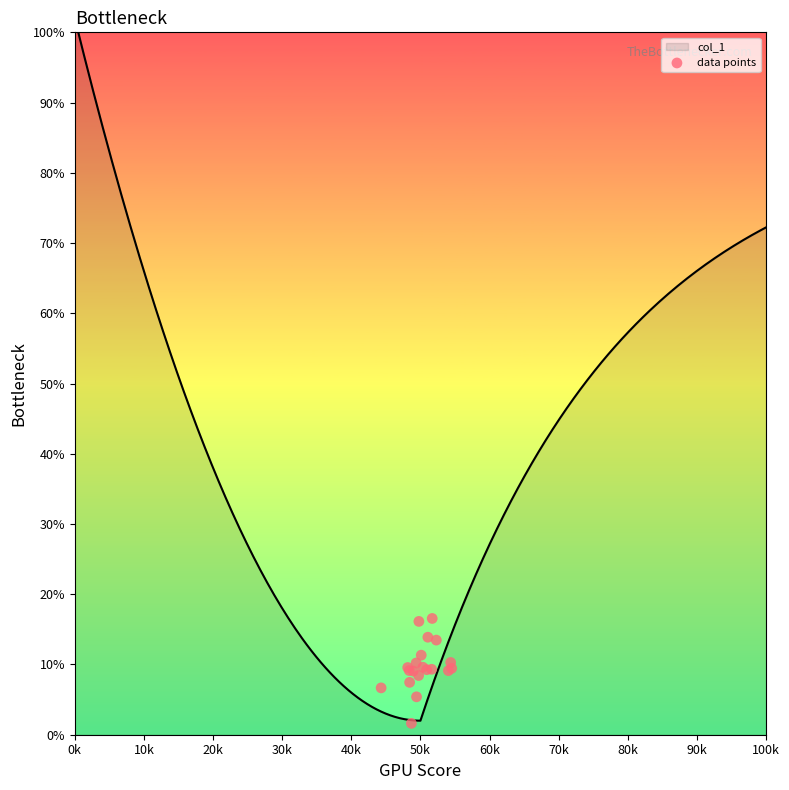

What is the change in value from 10k to 14?

-3.9